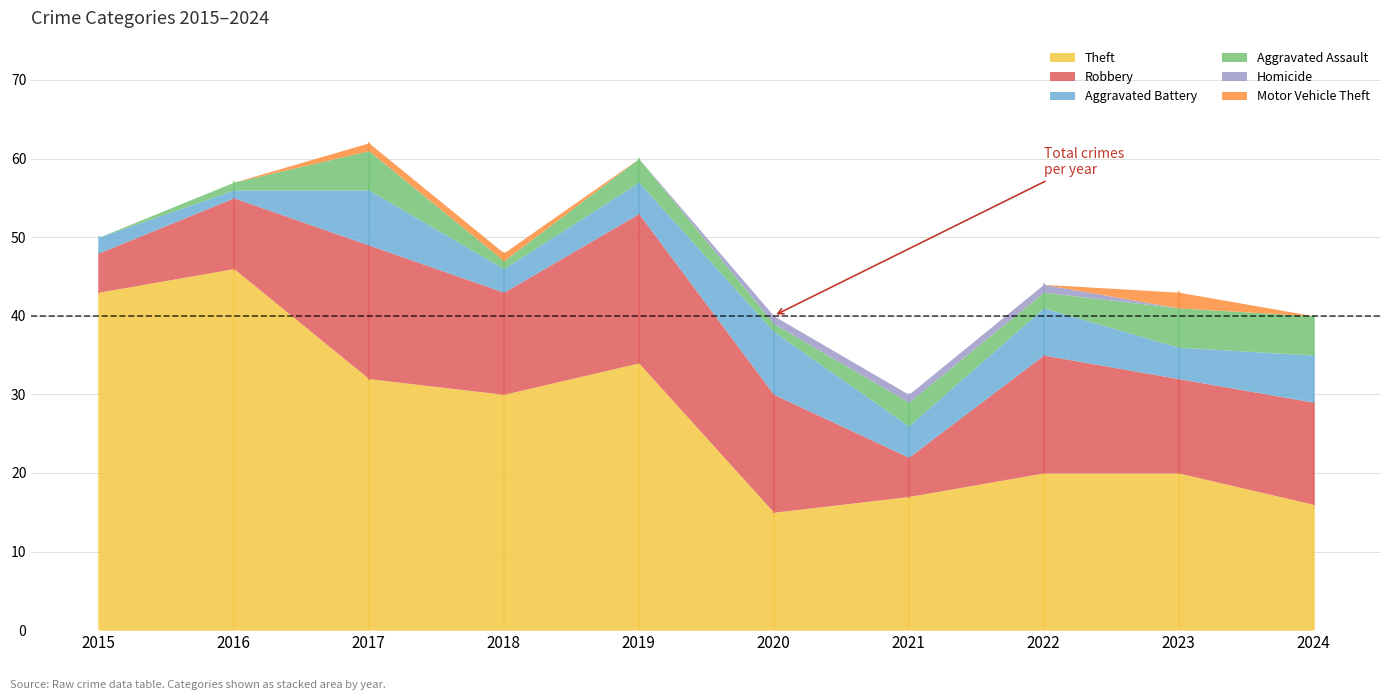

Which category has the lowest value in the Motor Vehicle Theft series?

2015